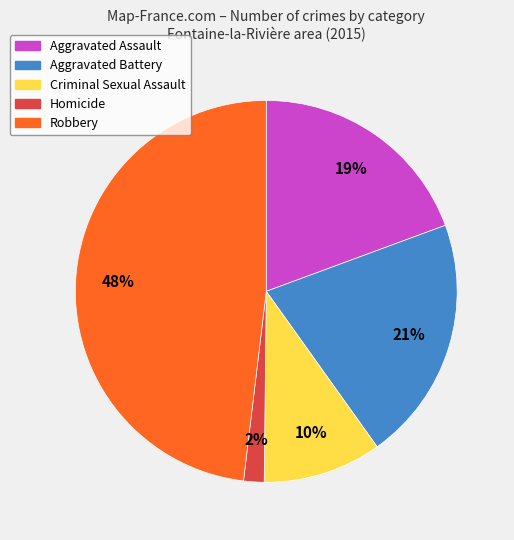

Which slice is the smallest?

Homicide